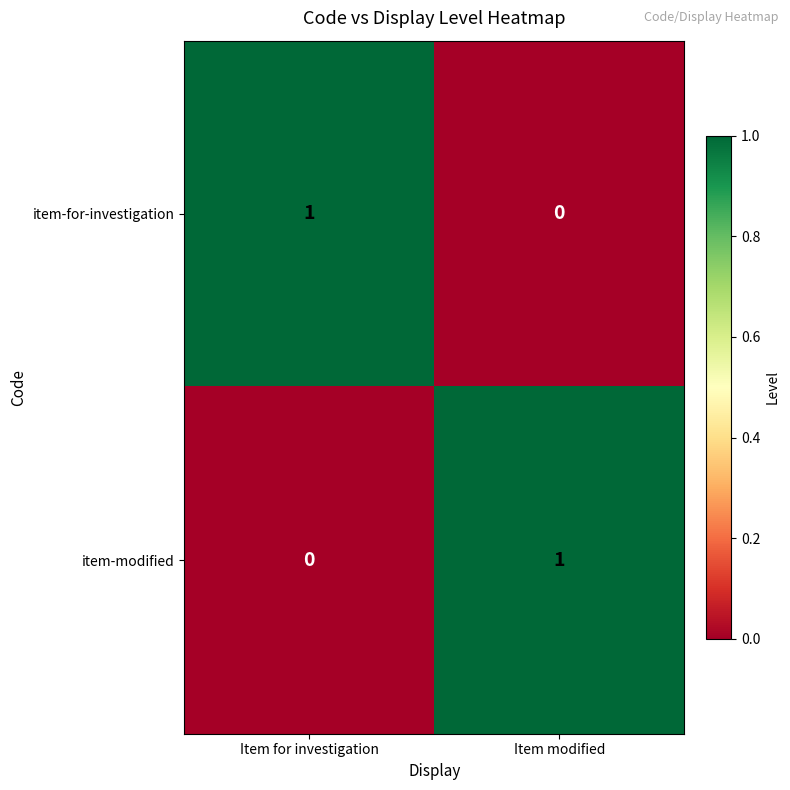

Where is item-modified nearest to the value 0?

Item for investigation